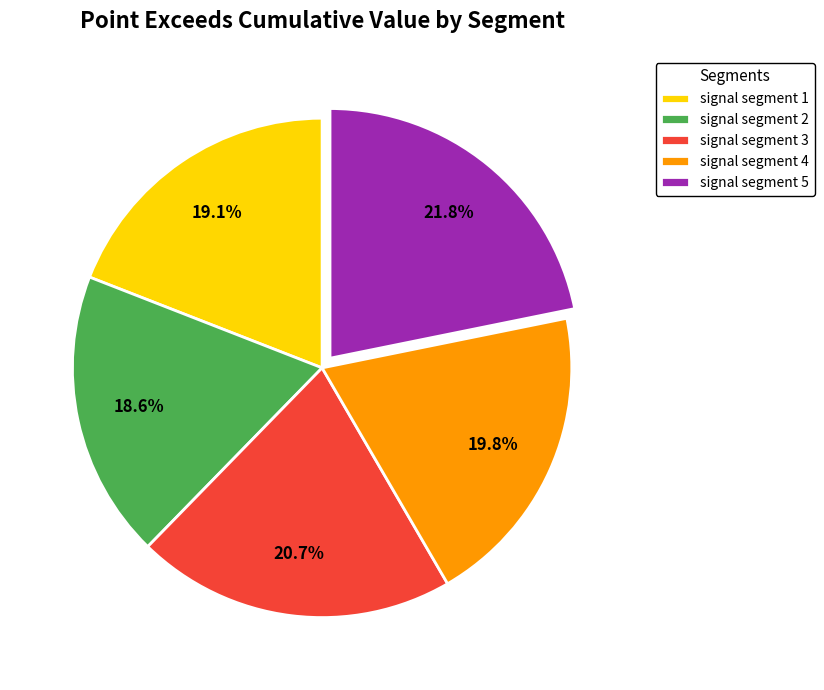

Count the number of slices in the pie.

5